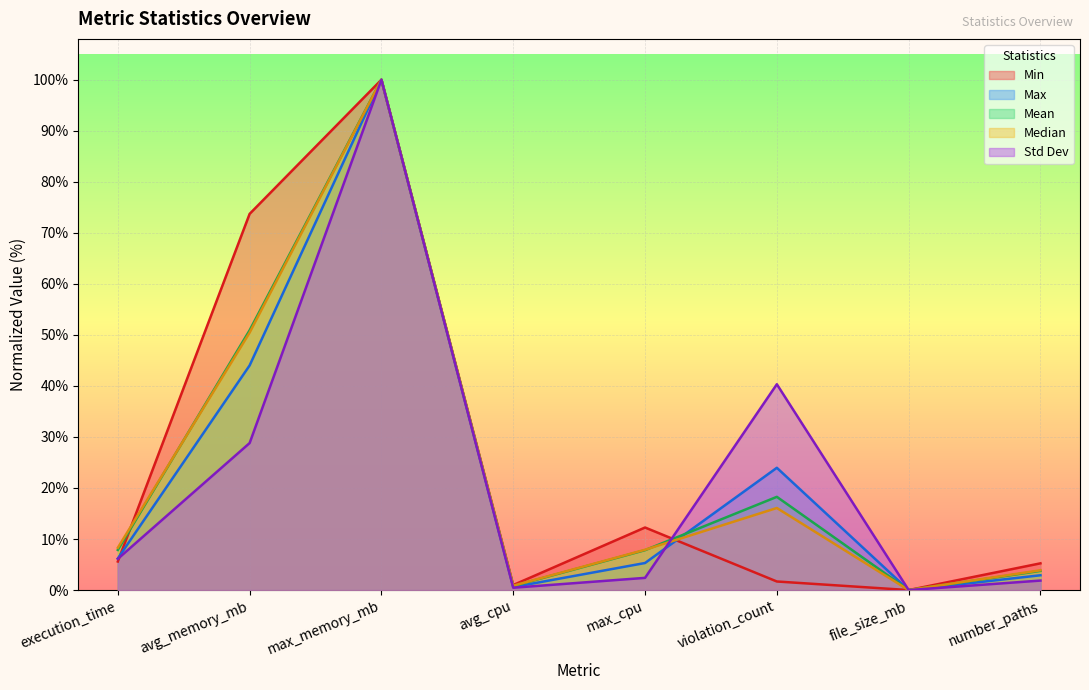

What is the difference between the maximum and minimum values in the Mean series?

100.0